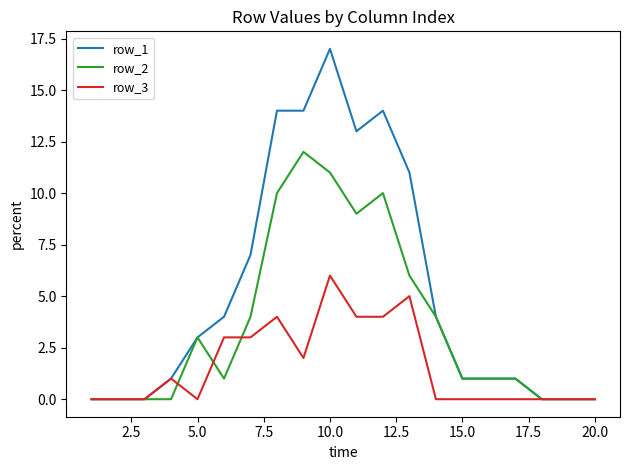

Which series has the largest range (max minus min)?

row_1